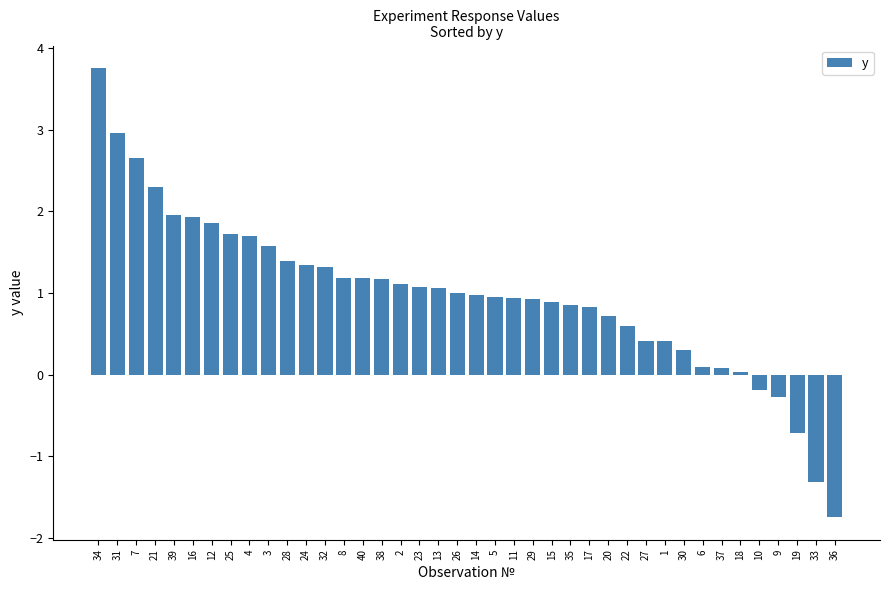

True or false: the data shows 0.3 at 32.

False